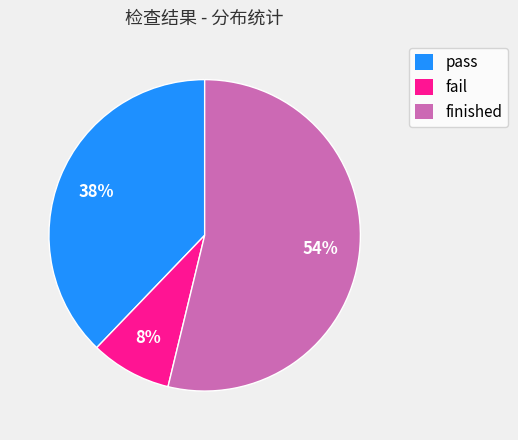

Is the sum of finished and pass greater than half?

Yes